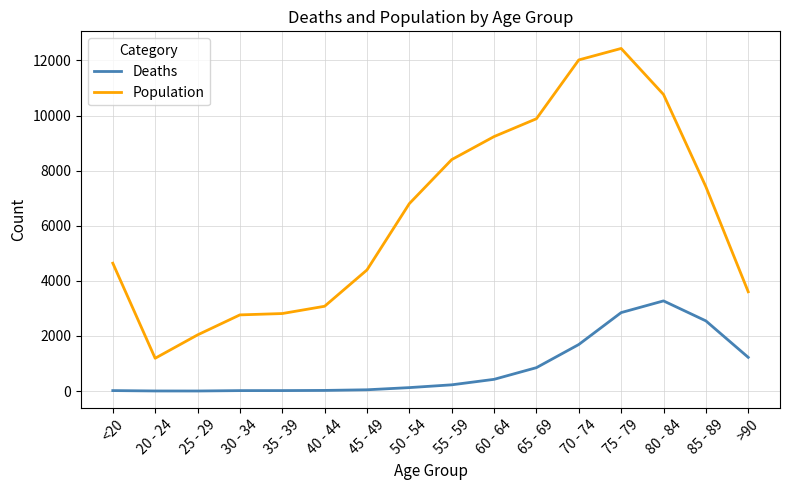

What is the average value of the Population series?

6343